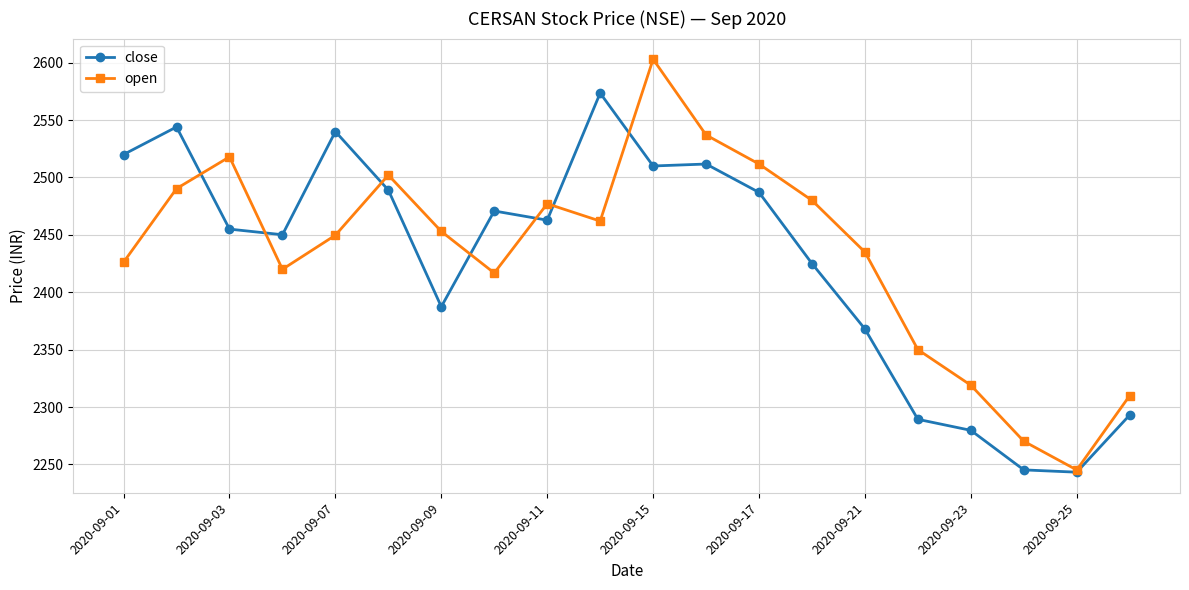

What is the value of the close point at the 8th from the left?

2470.8